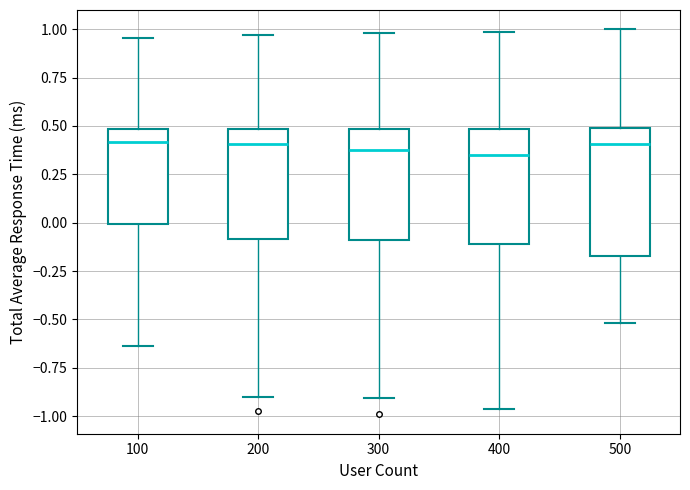

Which box is the tallest, from its lower edge to its upper edge?

500